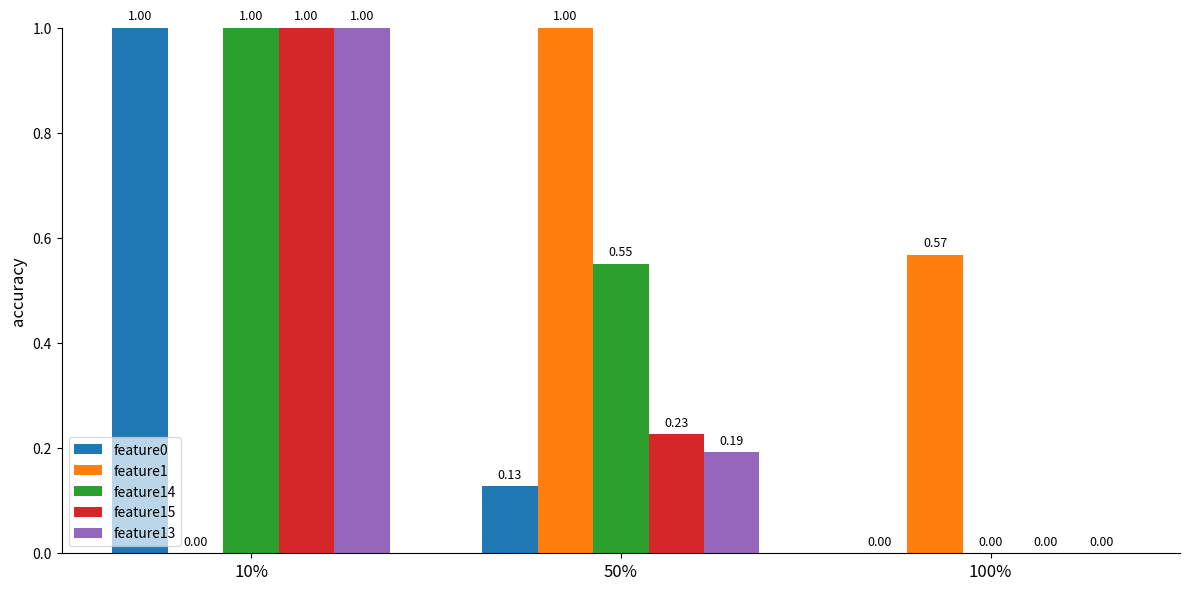

At which category is the sum across all series the highest?

10%